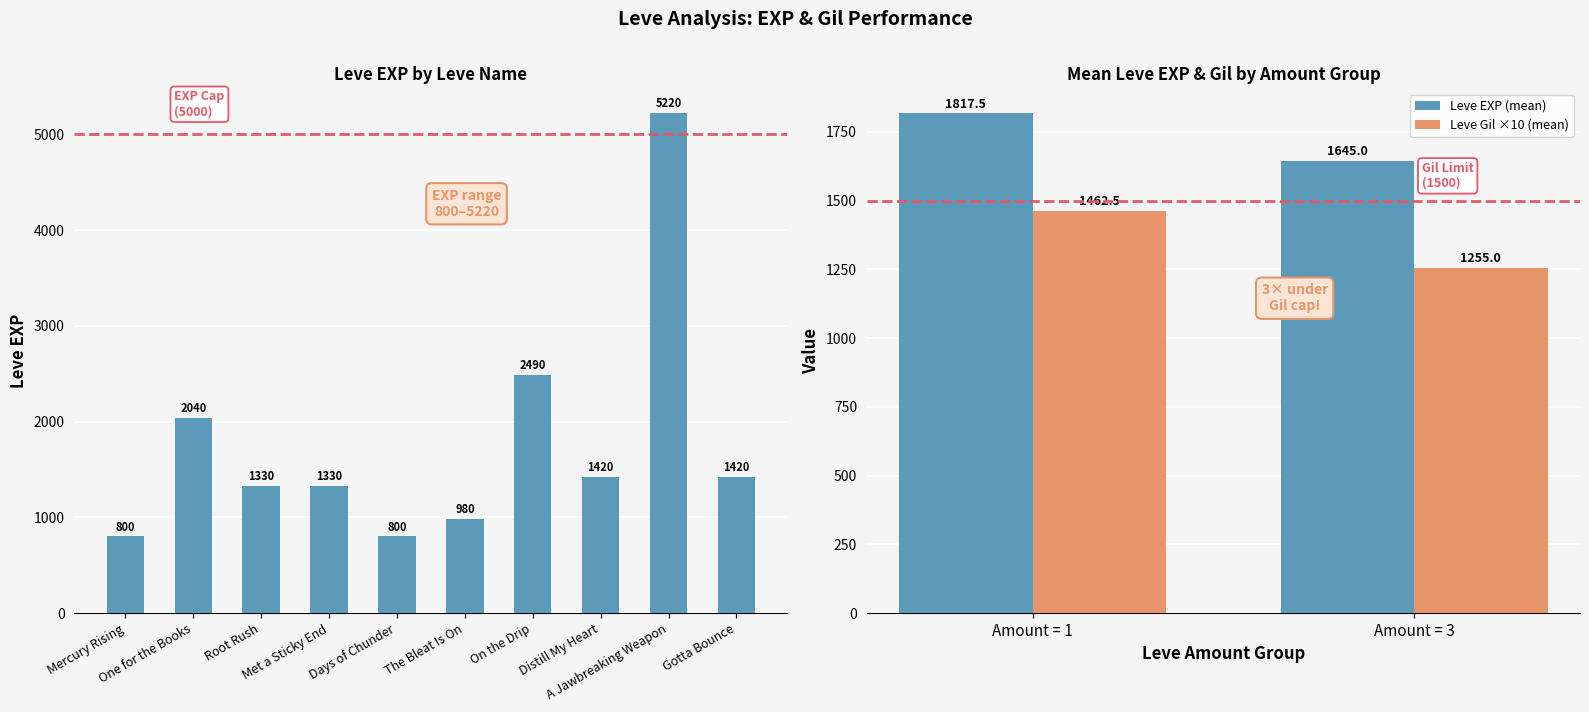

What is the change in value from Mercury Rising to Root Rush?

+530